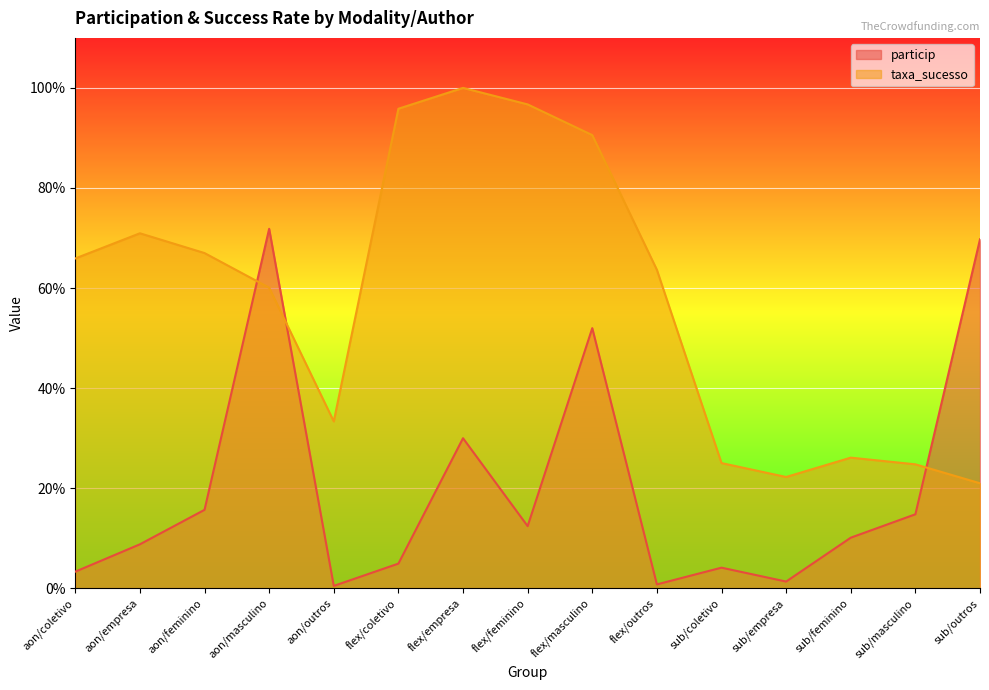

What is the label of the 11th point from the left?

sub/coletivo